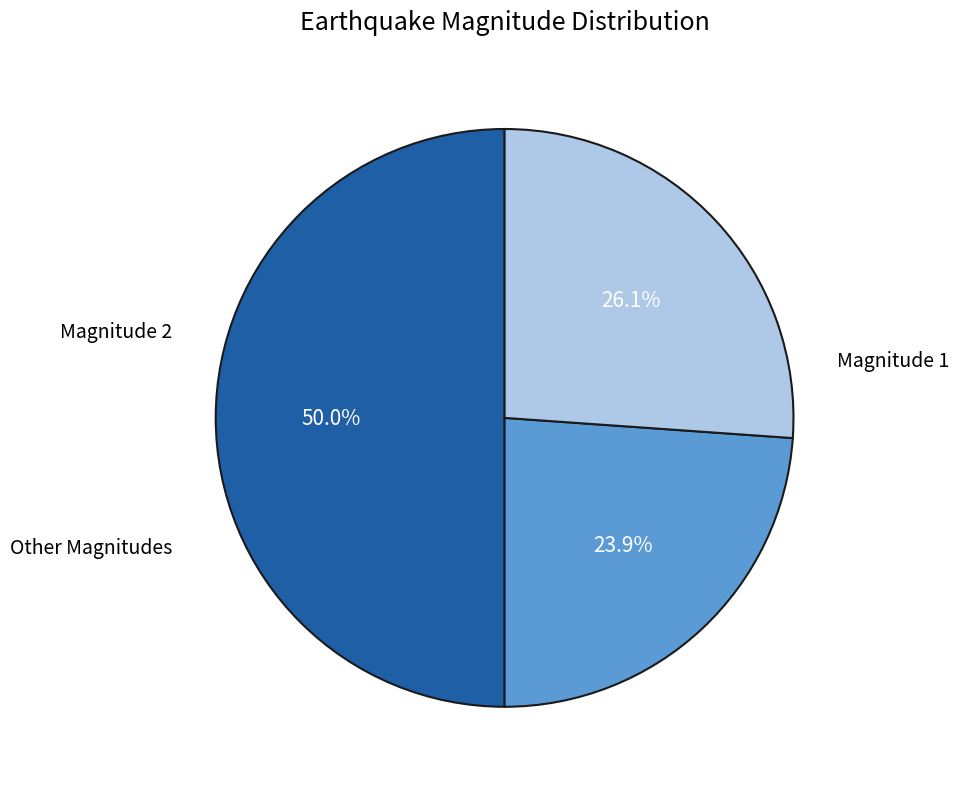

Is there any slice that represents more than half of the pie?

No